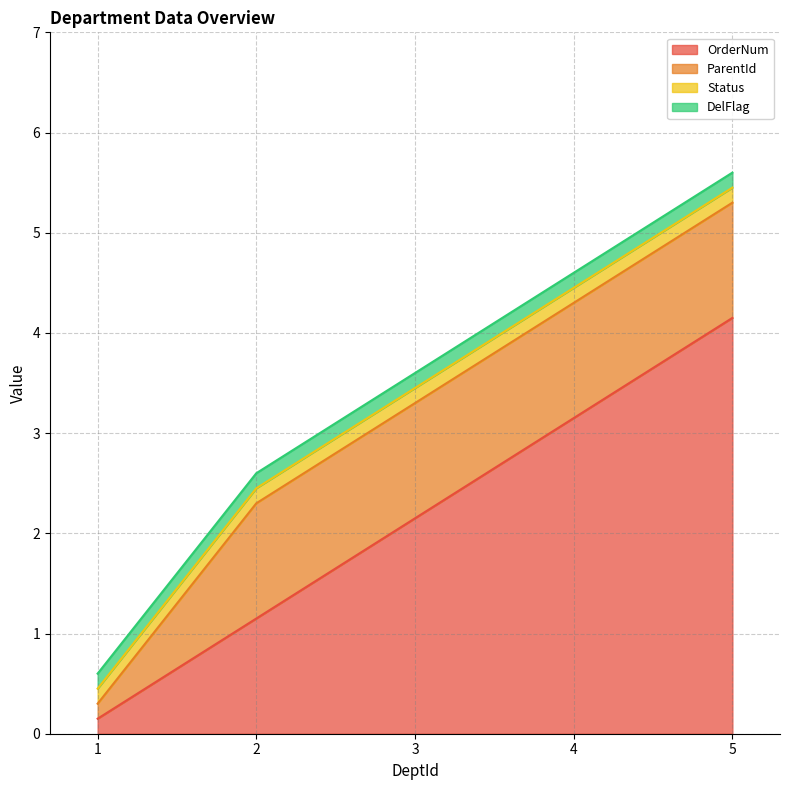

Is the value of Status at 4 greater than the value of DelFlag at 2?

No